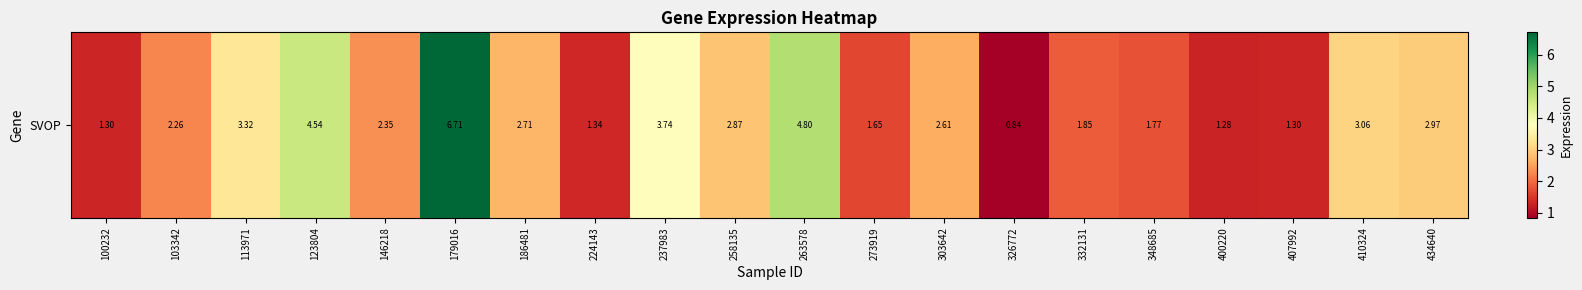

Reading left to right, transcribe all the data shown in this chart.

100232=1.3	103342=2.3	113971=3.3	123804=4.5	146218=2.4	179016=6.7	186481=2.7	224143=1.3	237983=3.7	258135=2.9	263578=4.8	273919=1.6	303642=2.6	326772=0.8	332131=1.9	348685=1.8	400220=1.3	407992=1.3	410324=3.1	434640=3.0